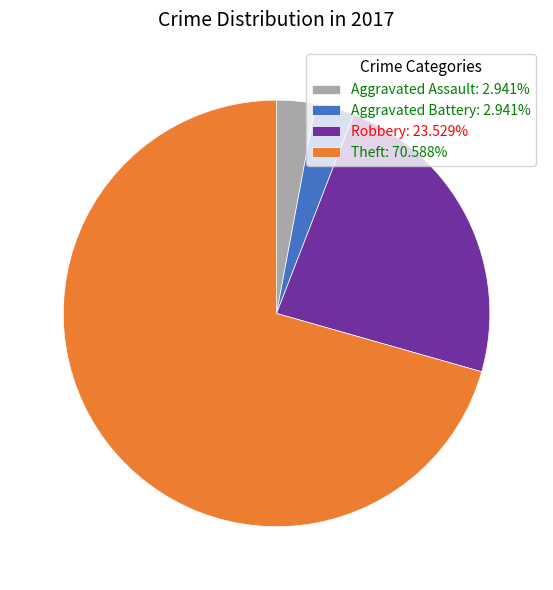

Do Robbery and Theft together represent more than half of the pie?

Yes